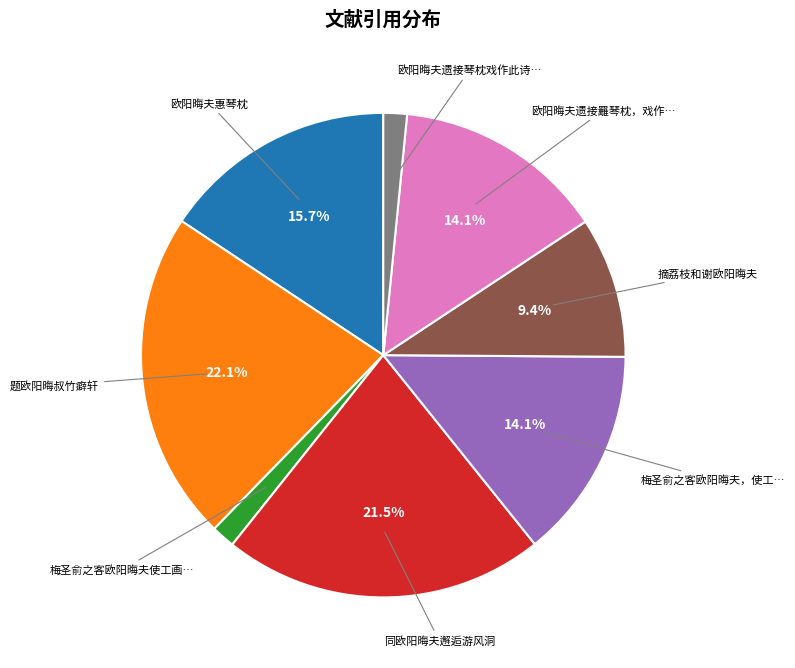

Which category has the biggest portion of the pie?

题欧阳晦叔竹癖轩